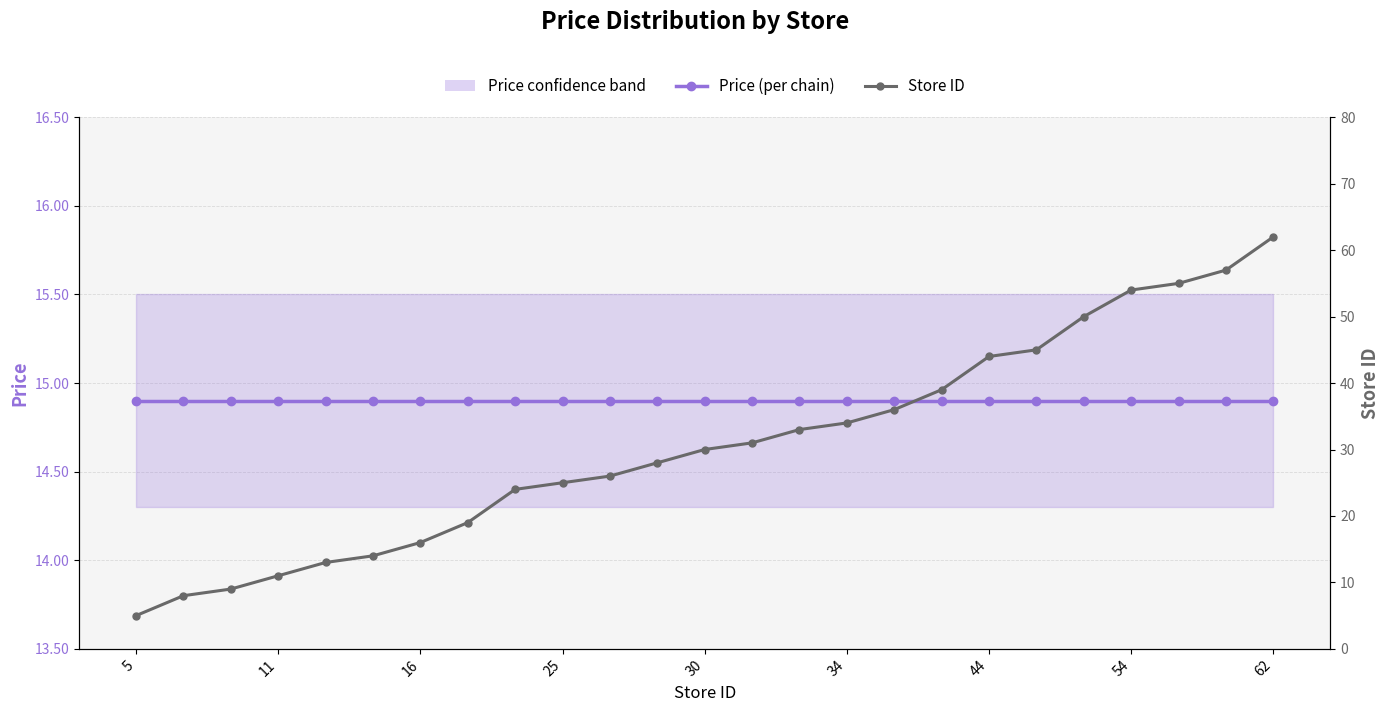

What is the sum of all Store ID values?

768.0